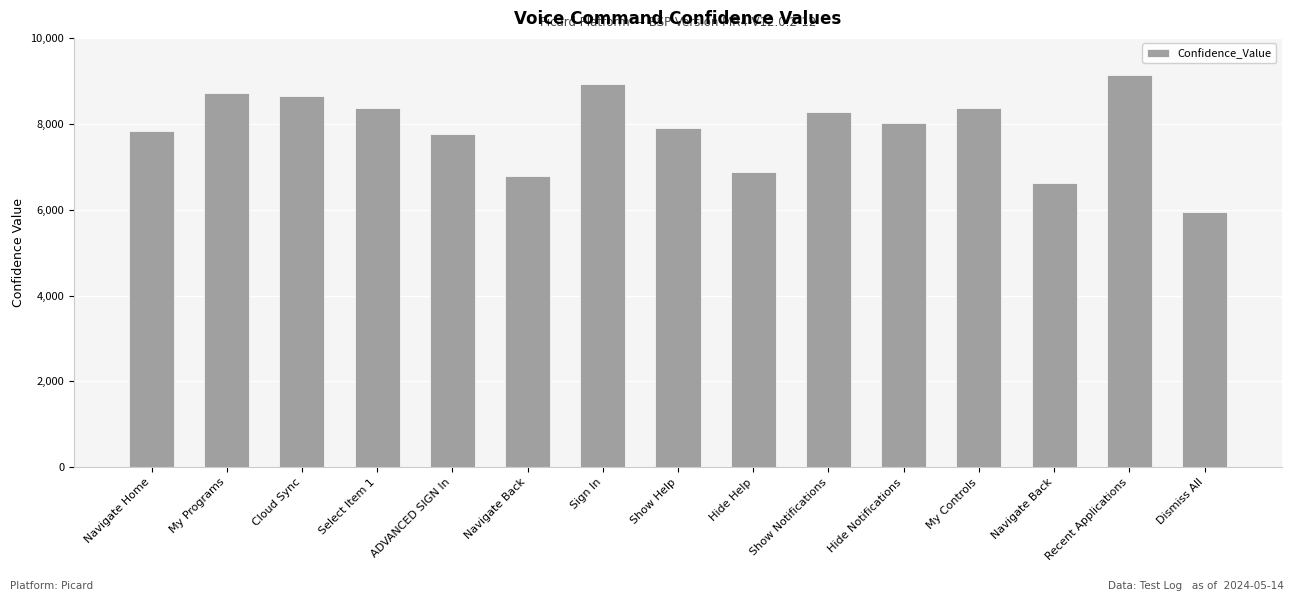

What is the change in value from ADVANCED SIGN In to Recent Applications?

+1372